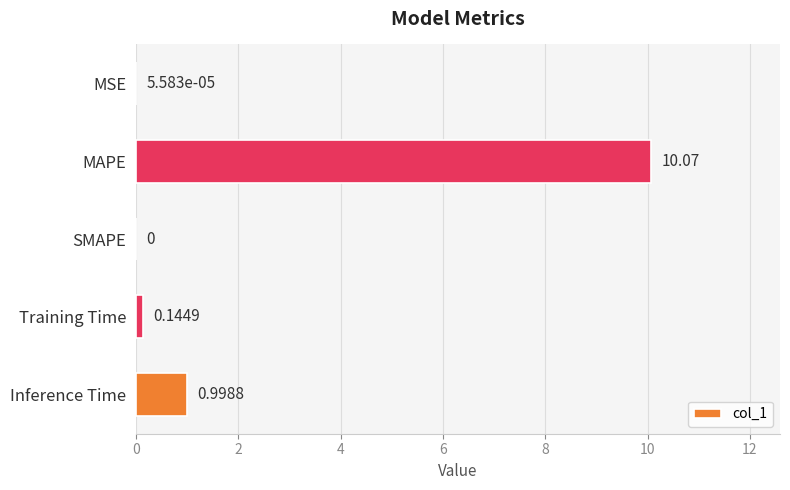

Which category has the highest value across all series?

MAPE